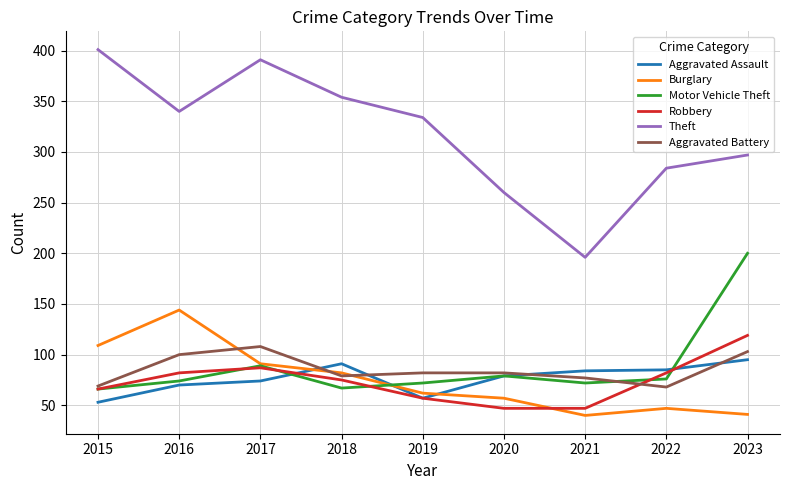

At which label does Aggravated Assault reach its peak?

2023